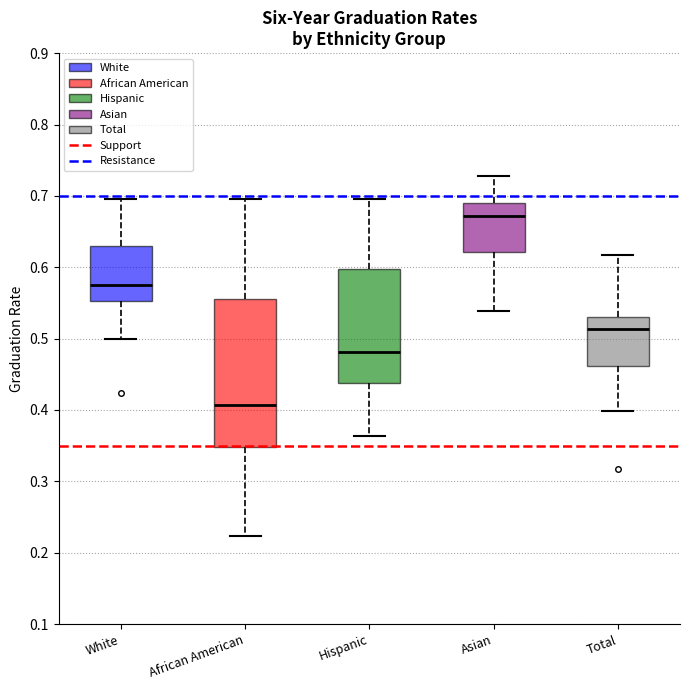

Where does the upper whisker of the box for White end on the y-axis? The values are not printed on the chart, so give them approximately, as read against the axis.

0.70